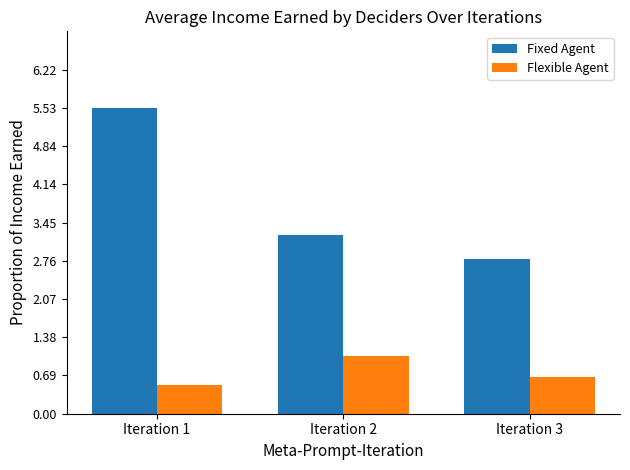

What is the maximum value for Fixed Agent?

5.5